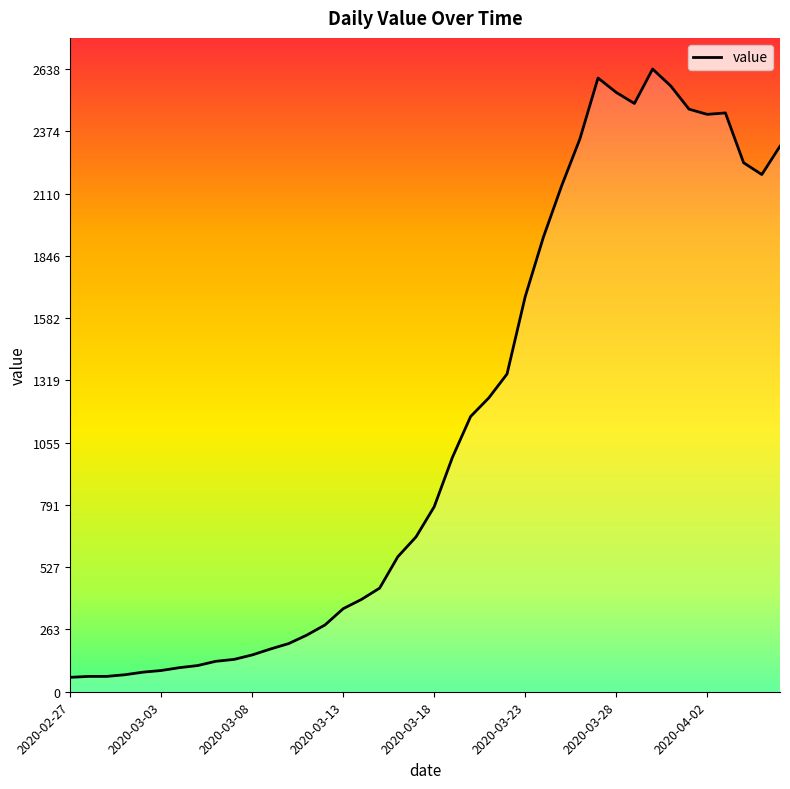

How many values exceed 784?

19